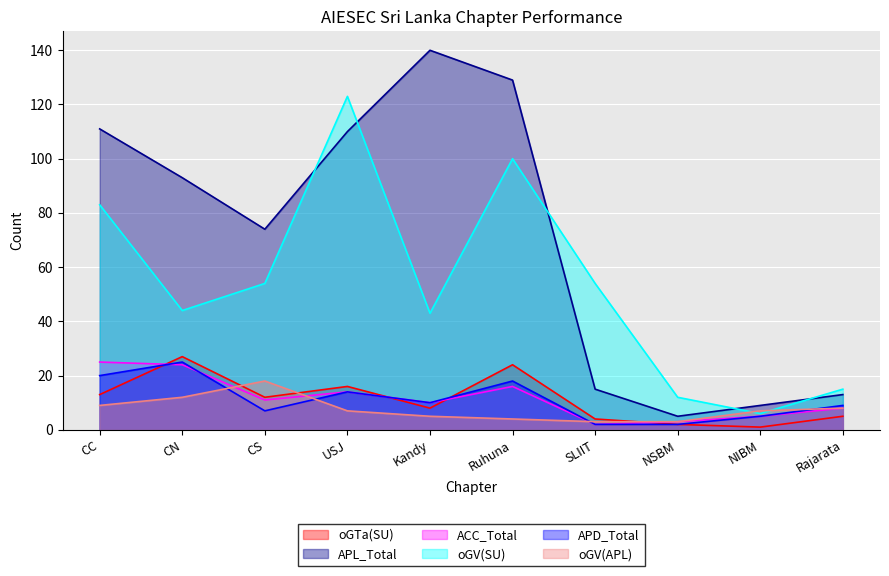

List the labels in order of APD_Total value, smallest first.

SLIIT, NSBM, NIBM, CS, Rajarata, Kandy, USJ, Ruhuna, CC, CN